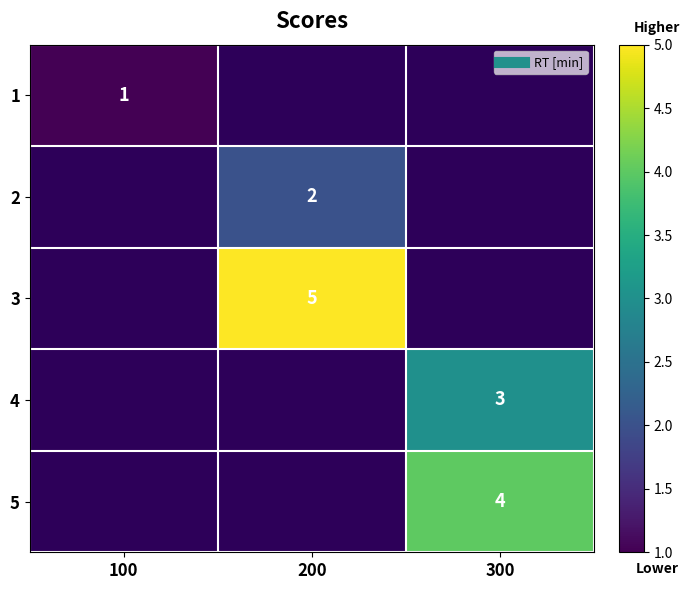

Which has a higher value, 300 or 100?

100